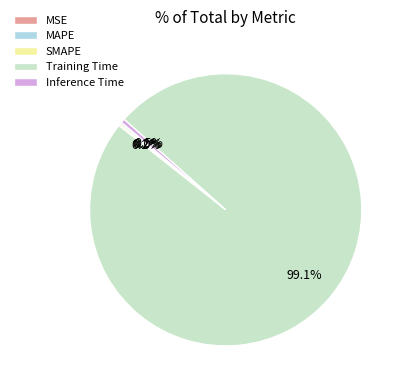

Is there a majority slice in this chart?

Yes